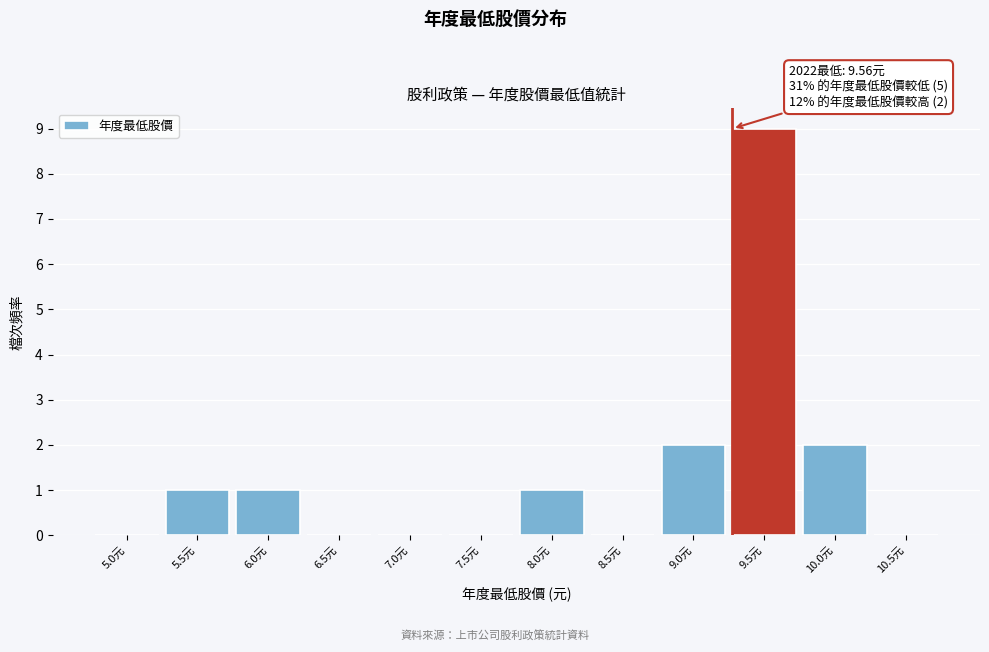

Reading right to left, list all the values displayed in this chart.

10.5元=0	10.0元=2	9.5元=9	9.0元=2	8.5元=0	8.0元=1	7.5元=0	7.0元=0	6.5元=0	6.0元=1	5.5元=1	5.0元=0